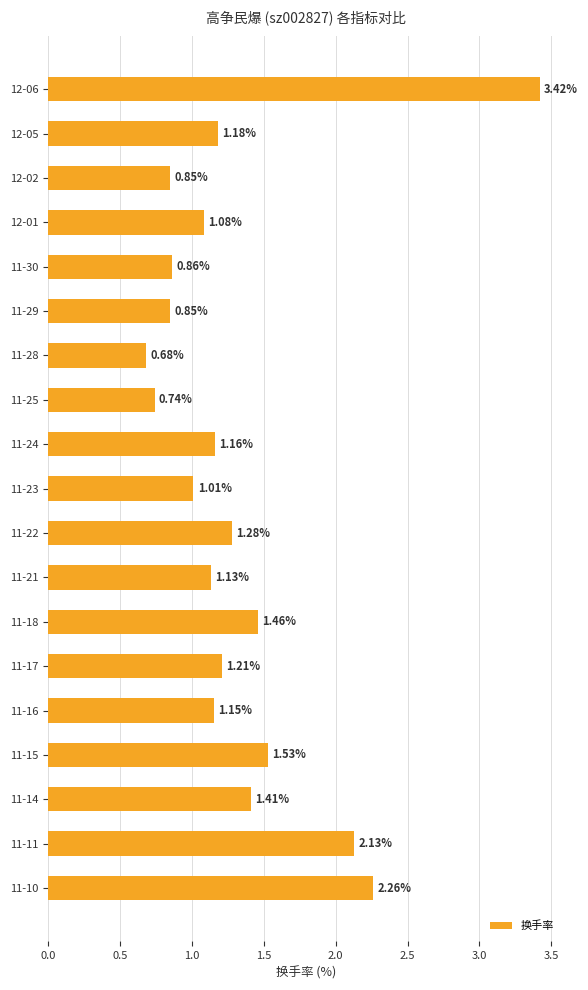

How many bars are there in total?

19